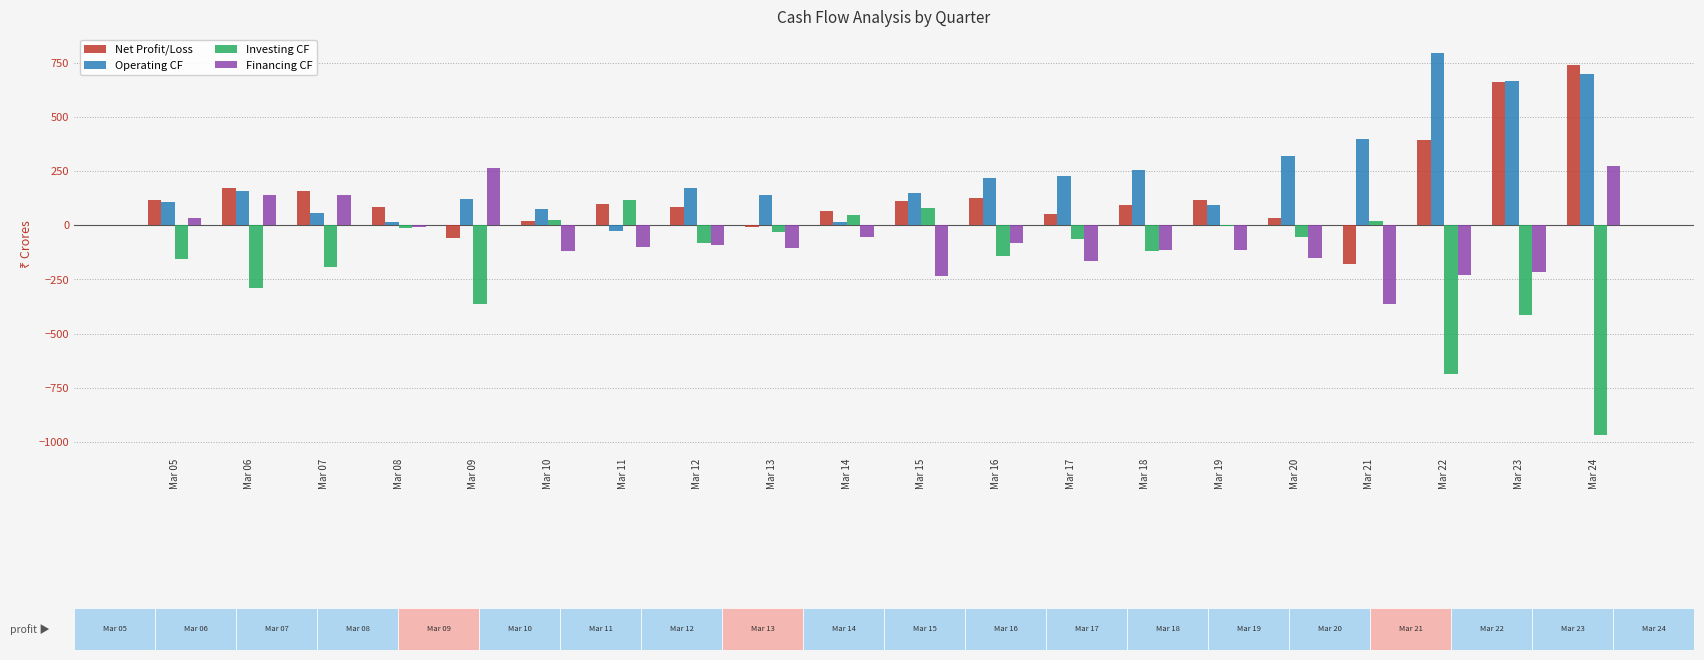

Is the value of Operating CF at Mar 08 greater than the value of Net Profit/Loss at Mar 15?

No